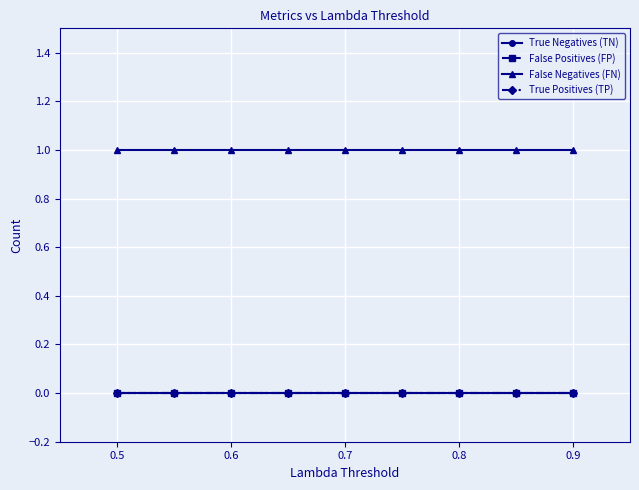

True or false: True Positives (TP) has more than 2 interior local peaks.

False